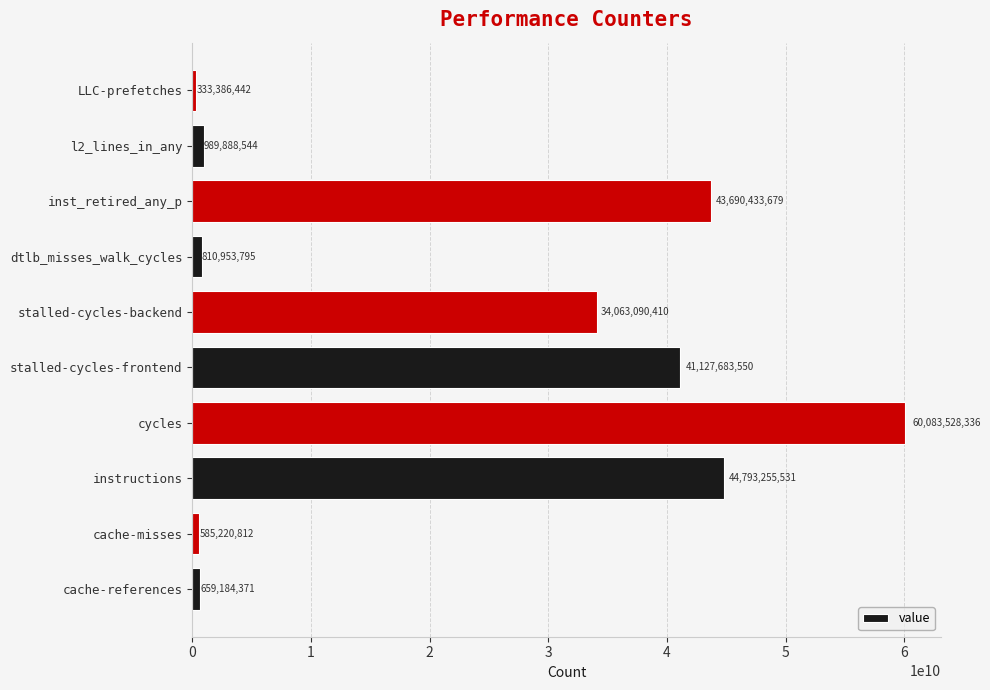

The chart shows a value of 810953795 at dtlb_misses_walk_cycles. True or false?

True